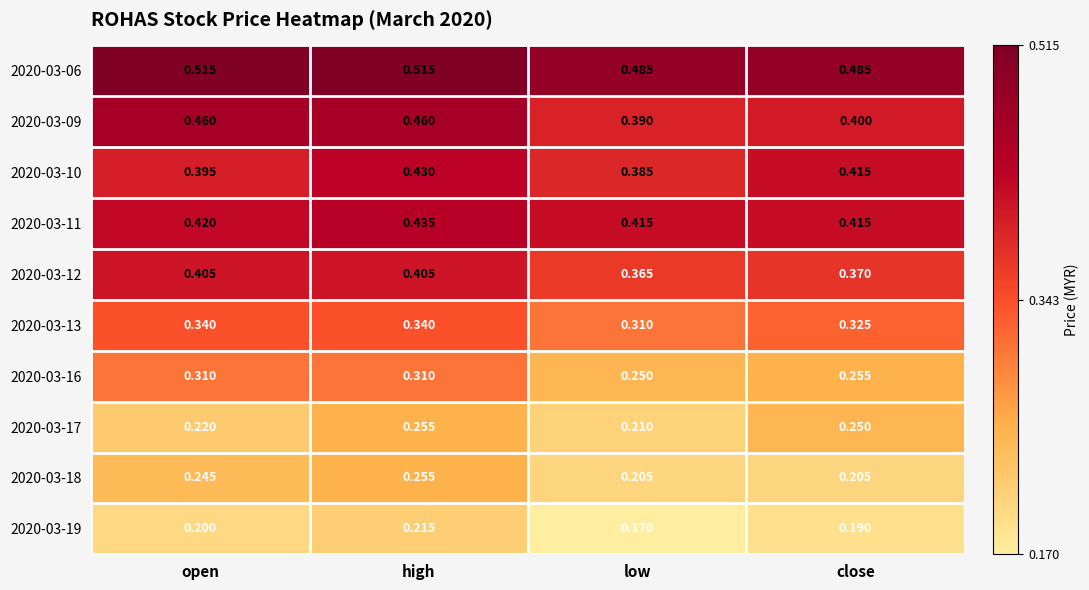

At which label is 2020-03-17 closest to 0?

low